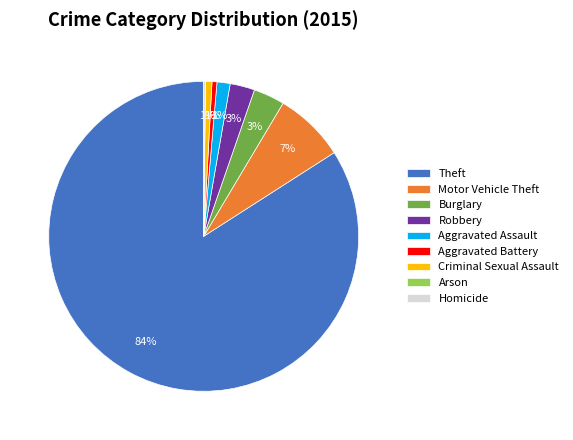

Which category has the biggest portion of the pie?

Theft